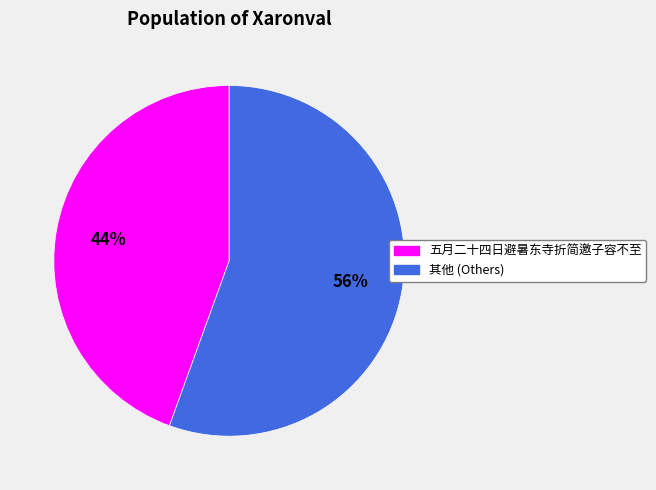

How many slices are in this pie chart?

2